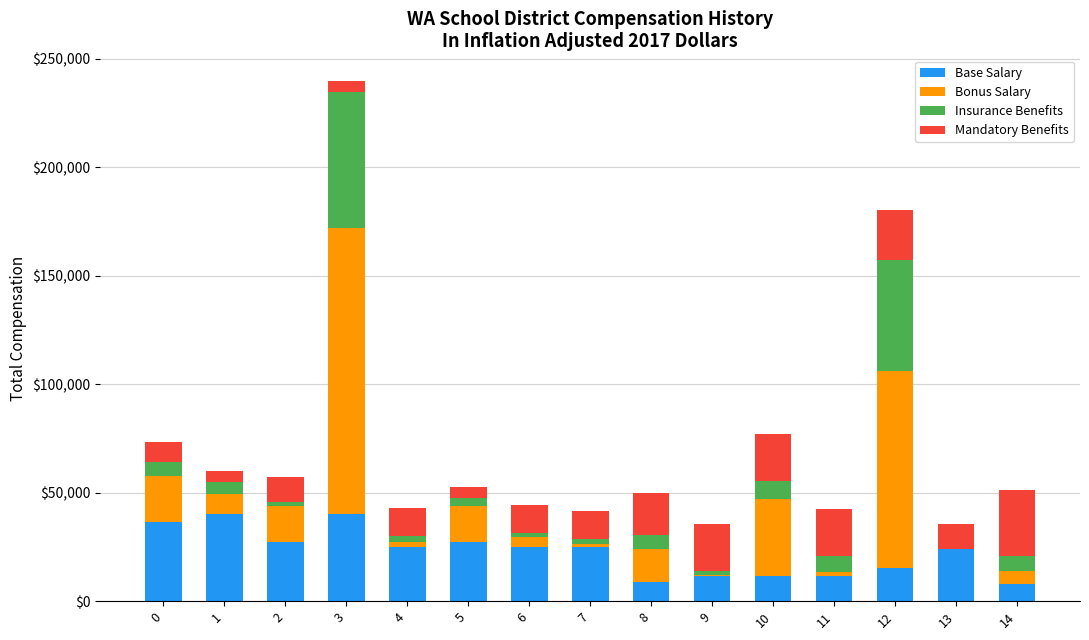

At which category is the sum across all series the highest?

3